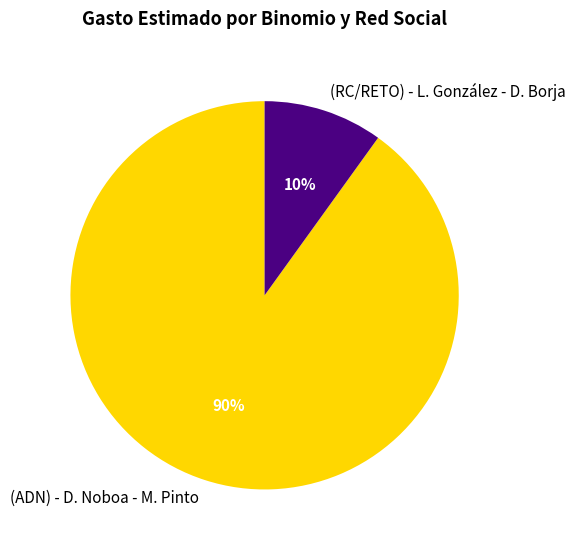

Which has a higher value, (ADN) - D. Noboa - M. Pinto or (RC/RETO) - L. González - D. Borja?

(ADN) - D. Noboa - M. Pinto